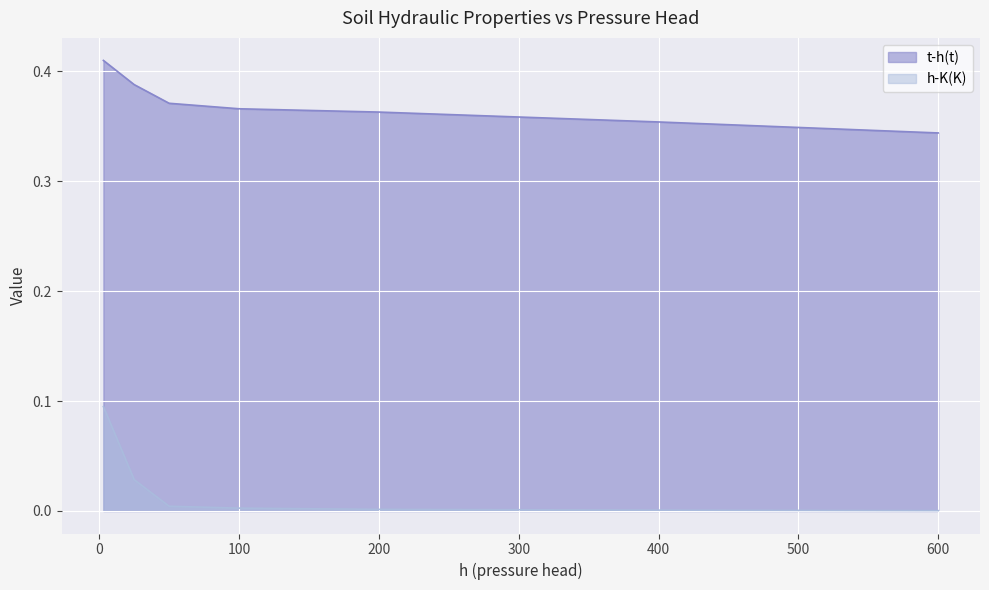

Which series has the largest range (max minus min)?

h-K(K)